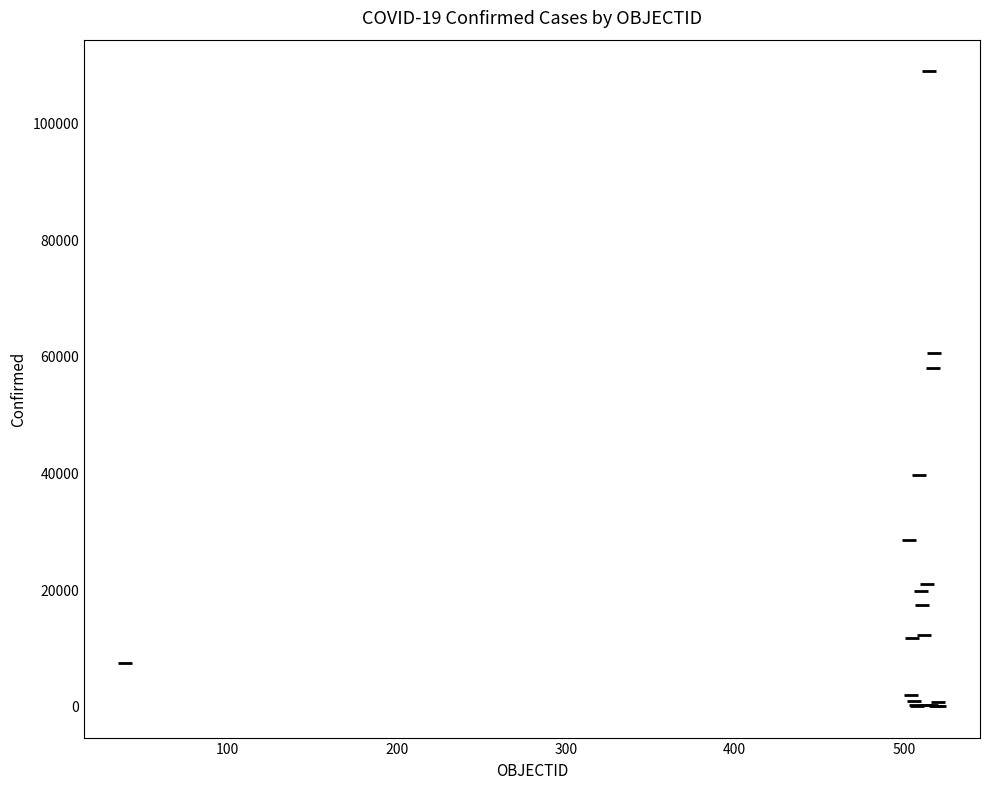

What Y value in the scatter plot is closest to 54398?

57936